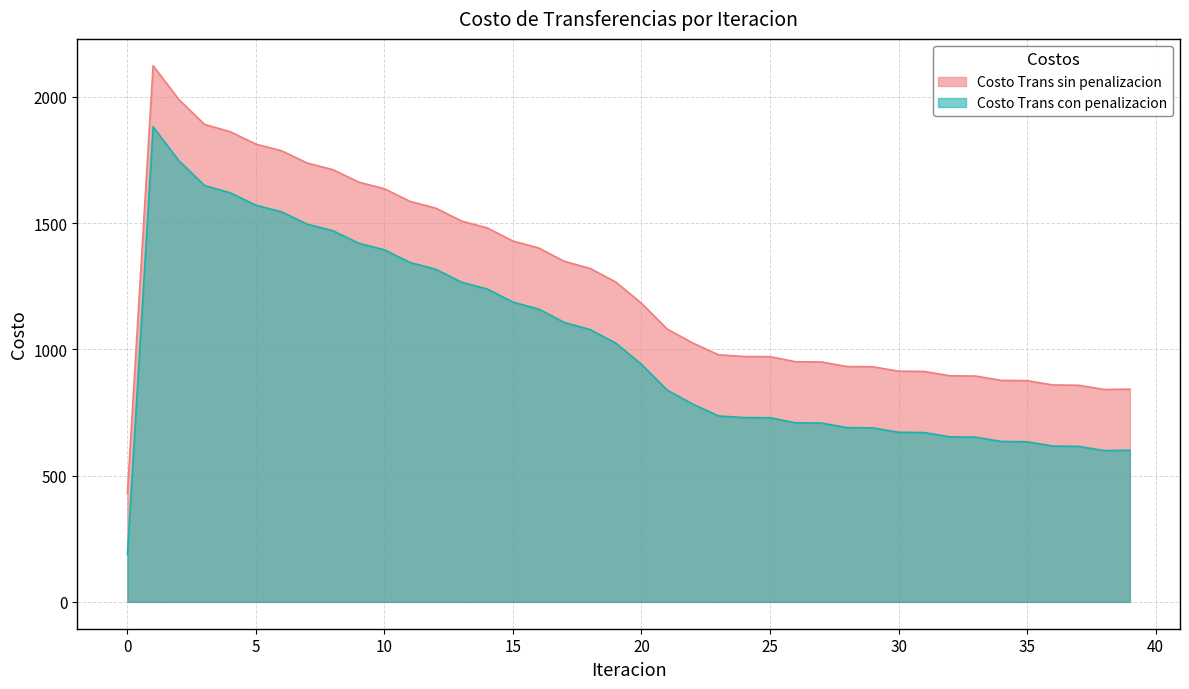

Does the chart display data point markers on the line(s)?

No